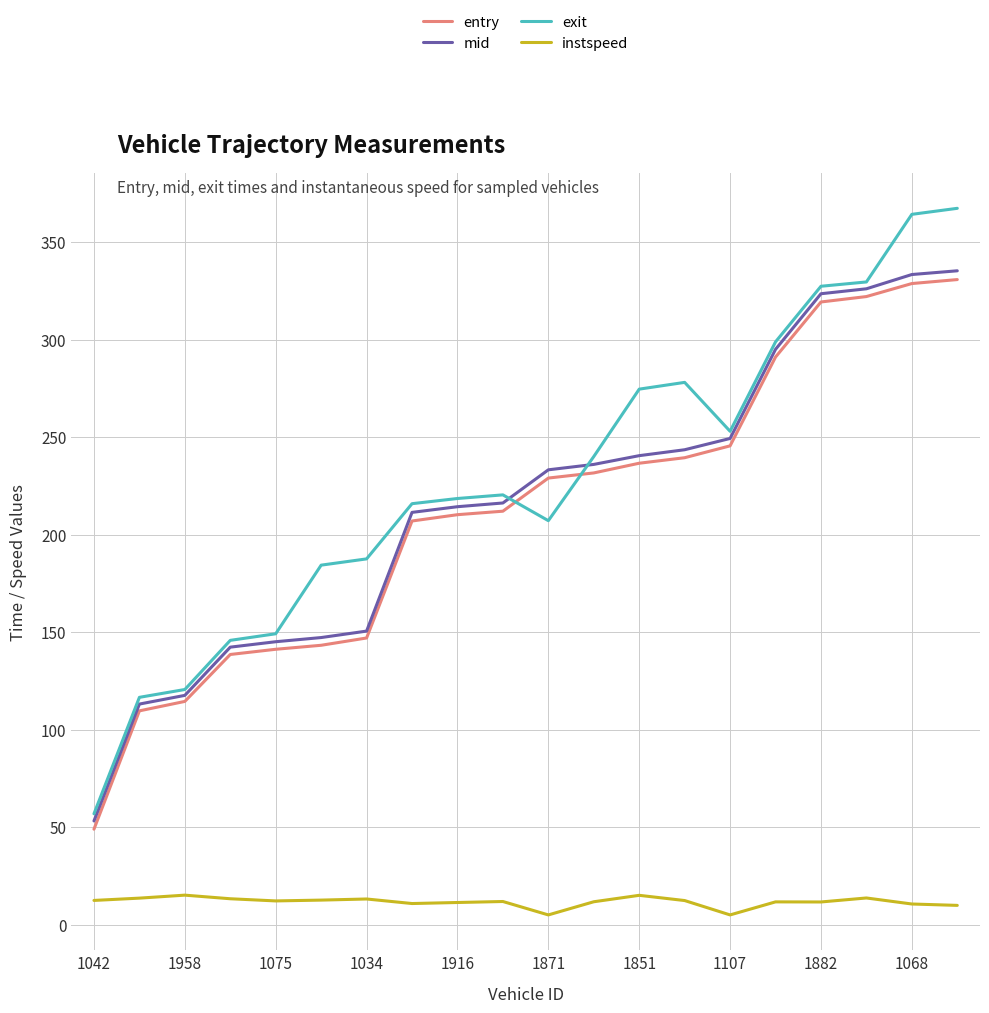

What is the maximum value for entry?

330.8